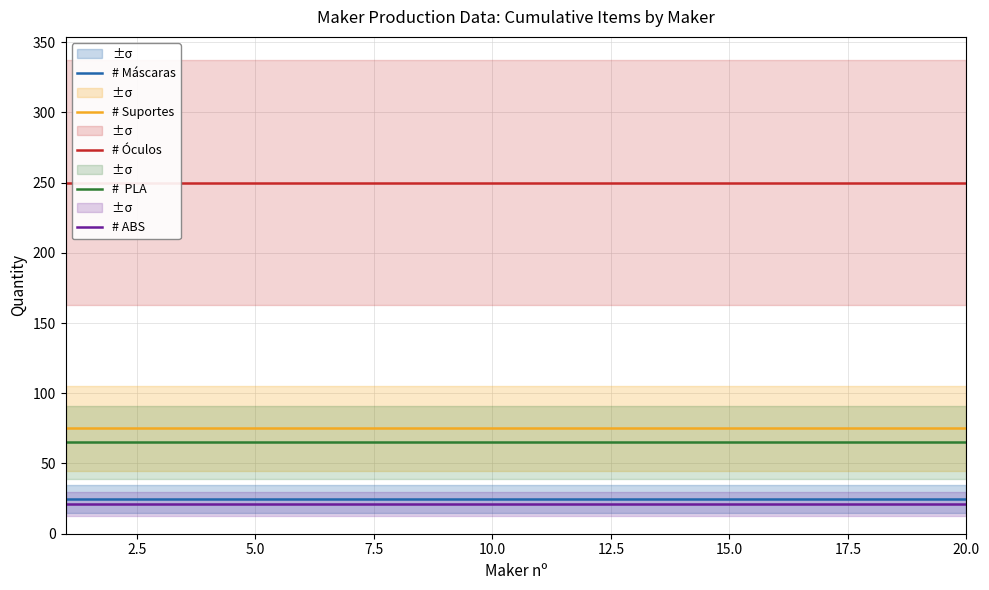

Which series changed the most between 15.0 and 14?

# Máscaras